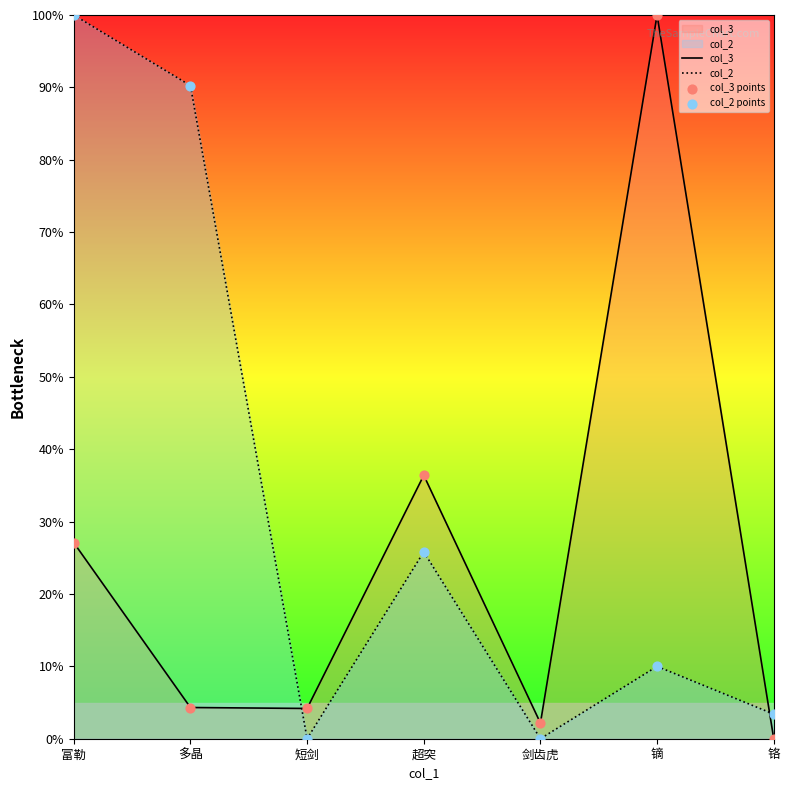

At which category is the sum across all series the highest?

富勒